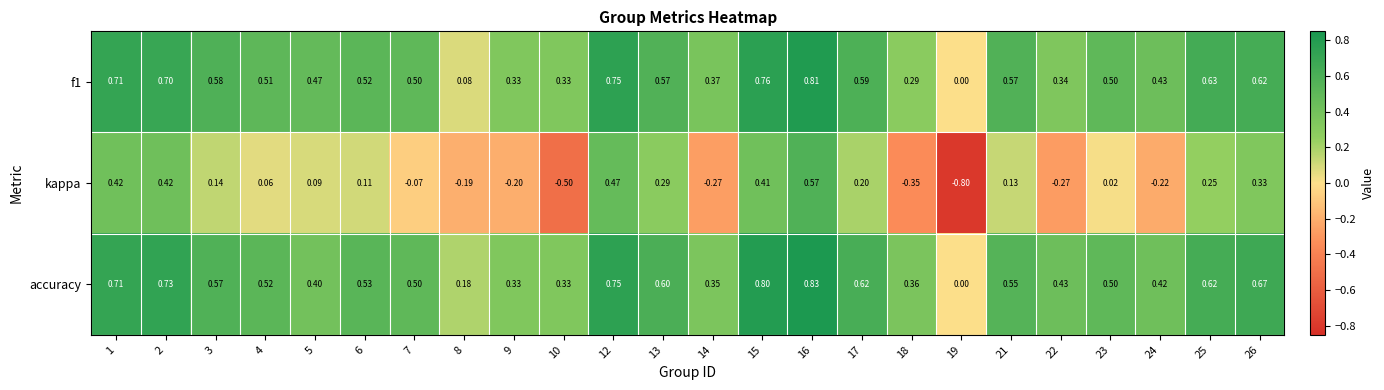

Which category has the highest value across all series?

16